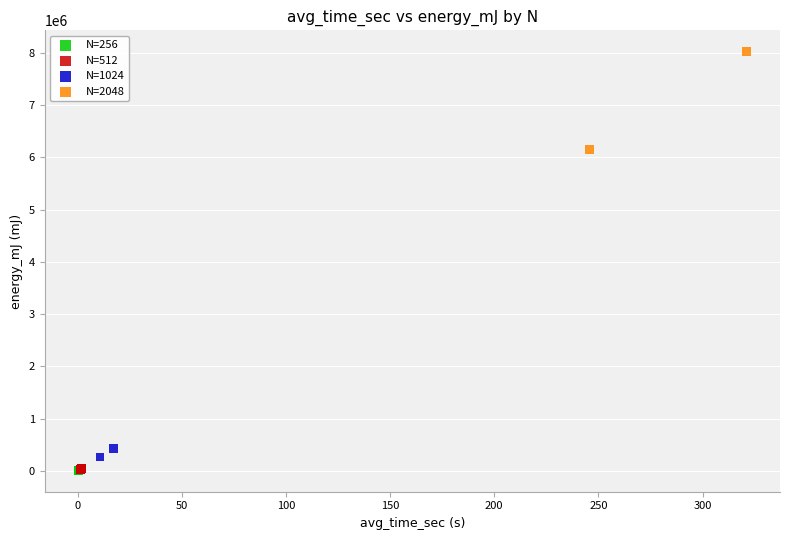

What are all the series names shown in the legend?

N=256, N=512, N=1024, N=2048